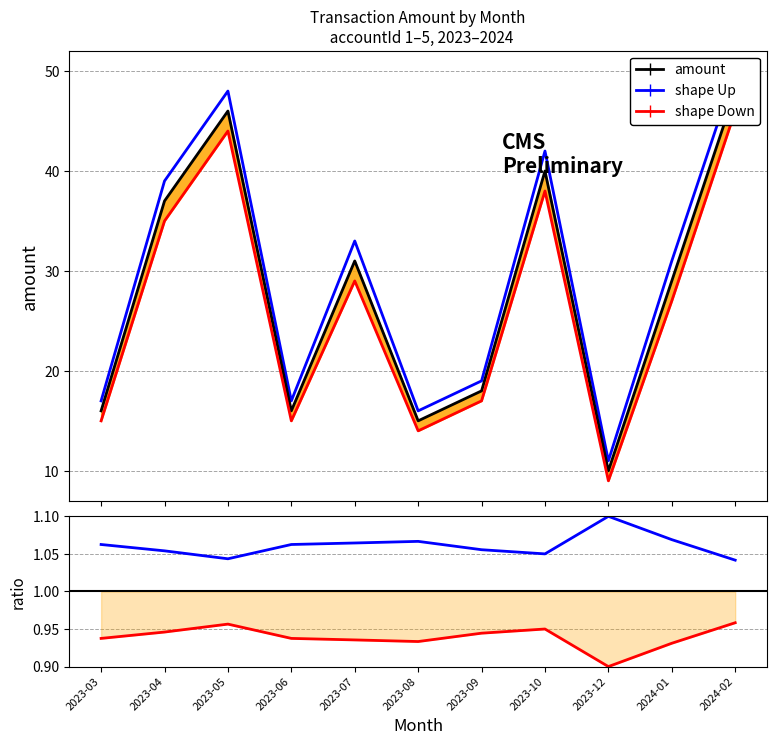

True or false: amount has a value of 16.0 at 2023-03.

True